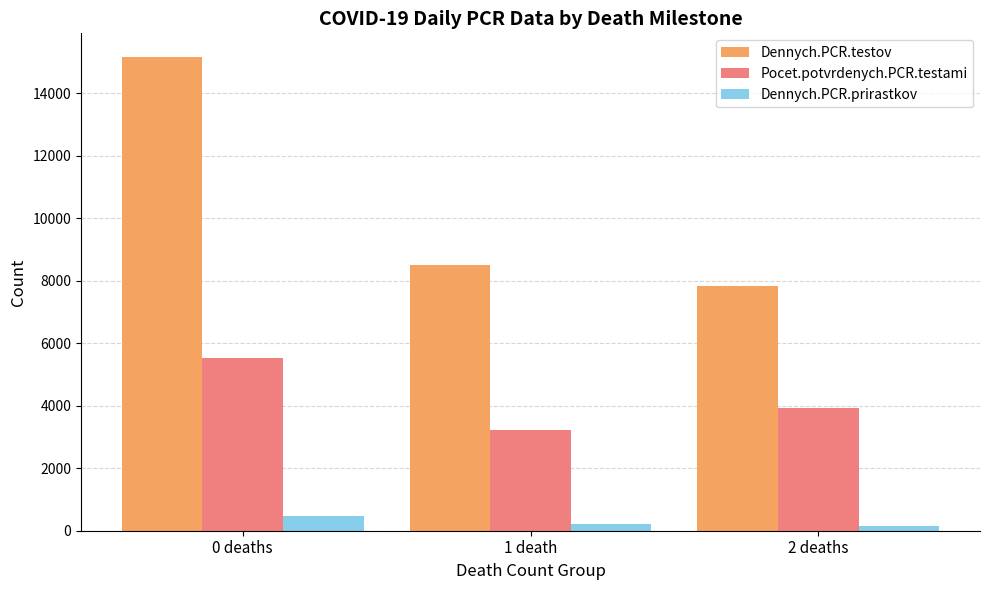

At which label is Dennych.PCR.prirastkov closest to 316?

1 death